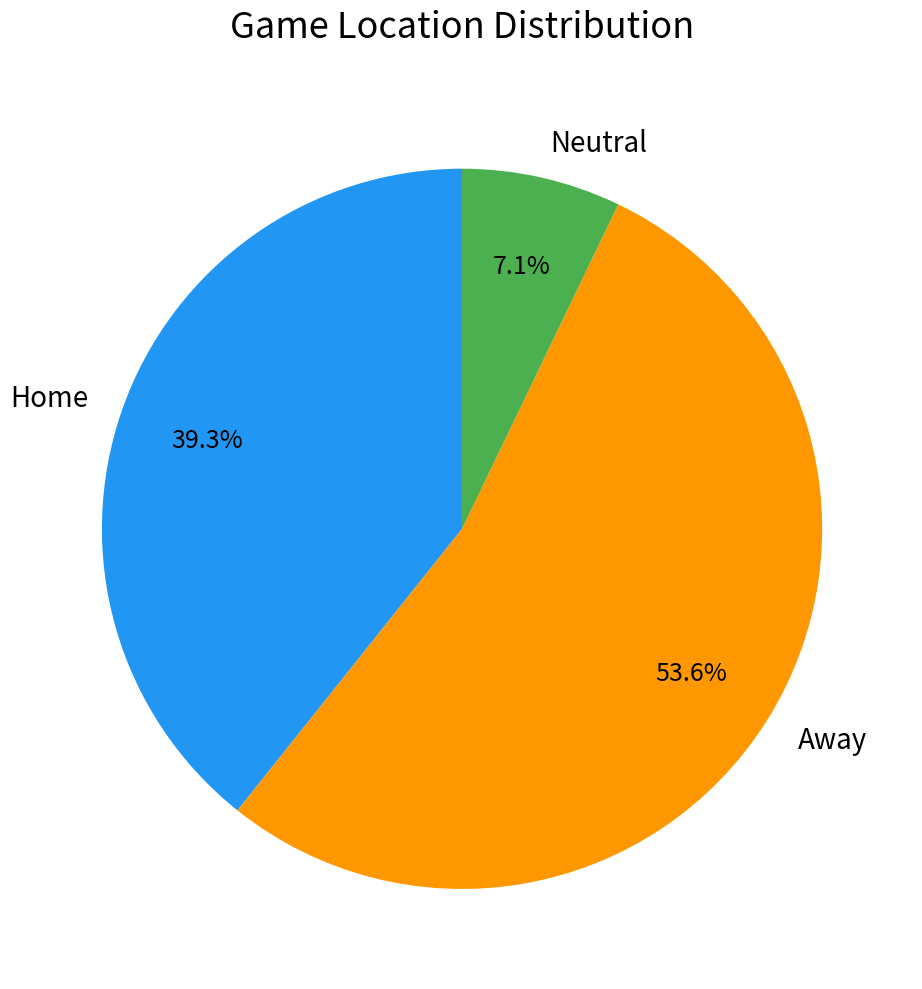

How many slices are in this pie chart?

3